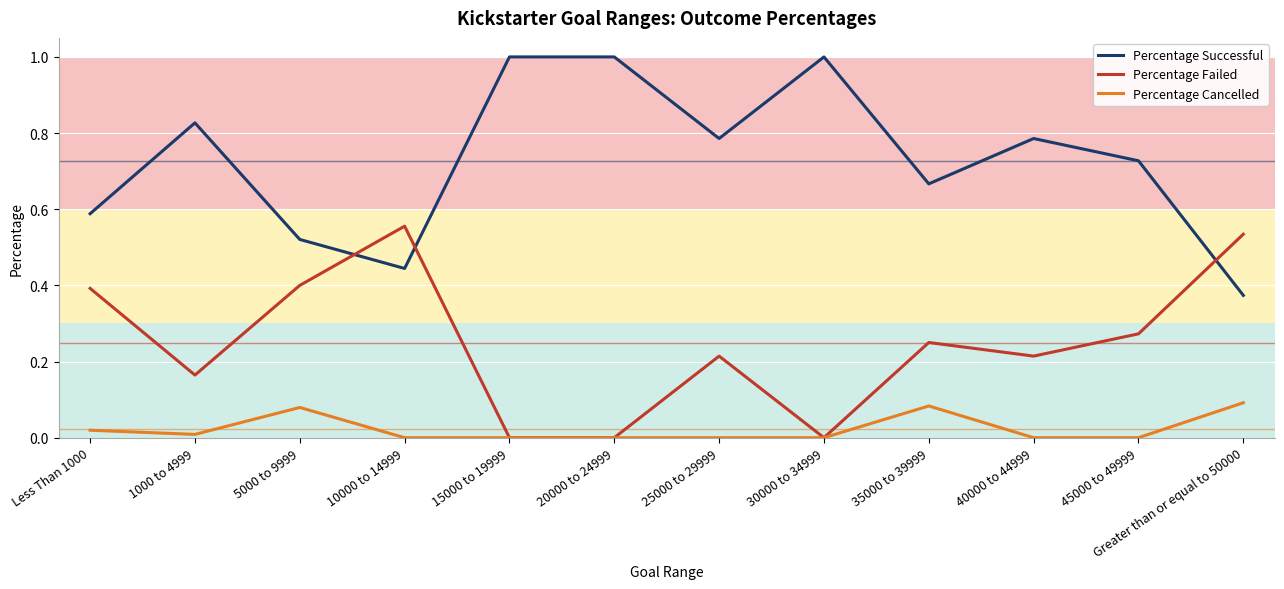

What is the maximum value for Percentage Successful?

1.0